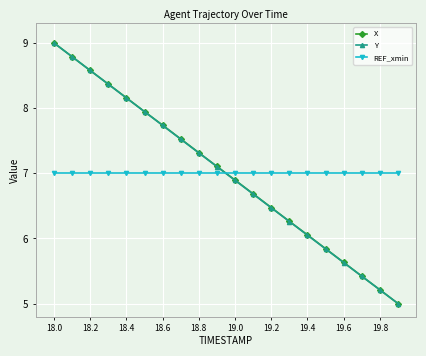

What is the sum of all Y values?

140.0